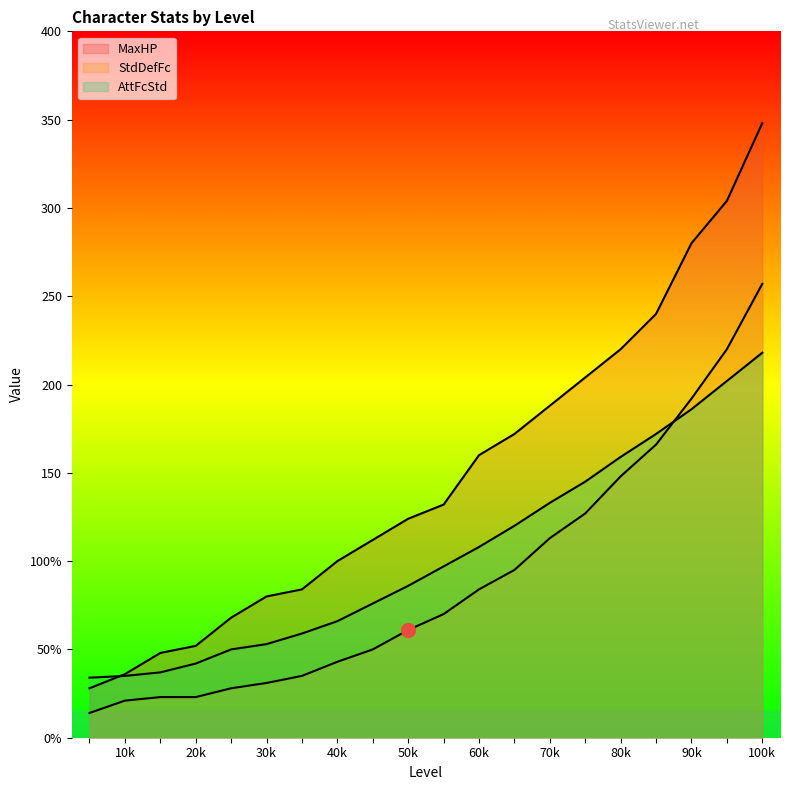

List the labels in order of StdDefFc value, largest first.

20, 19, 18, 17, 16, 15, 14, 13, 12, 11, 10, 9, 8, 7, 6, 5, 3, 4, 2, 1